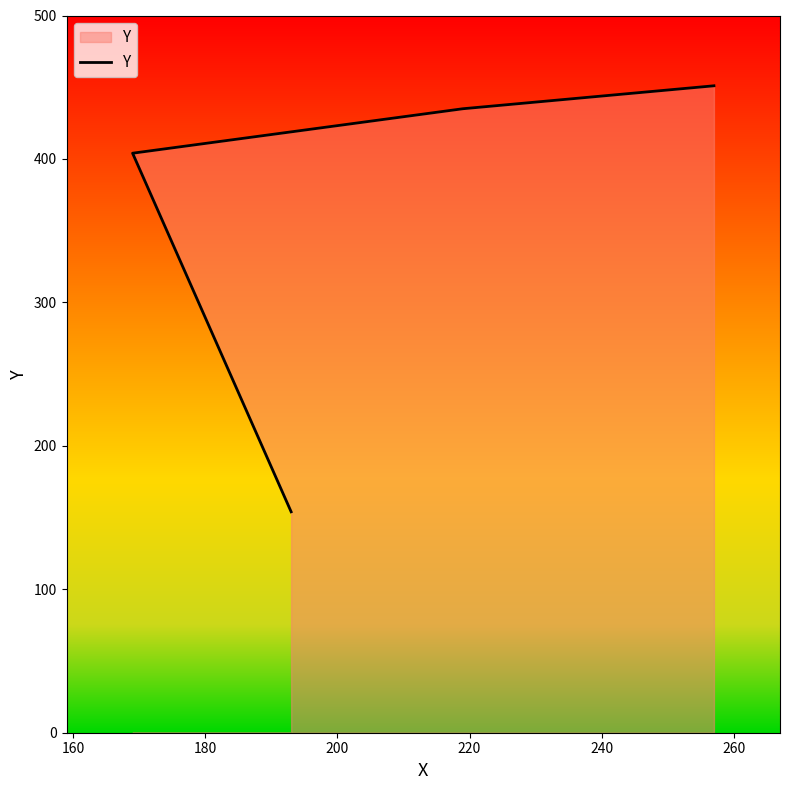

The chart shows a value of 284 at 180. True or false?

False